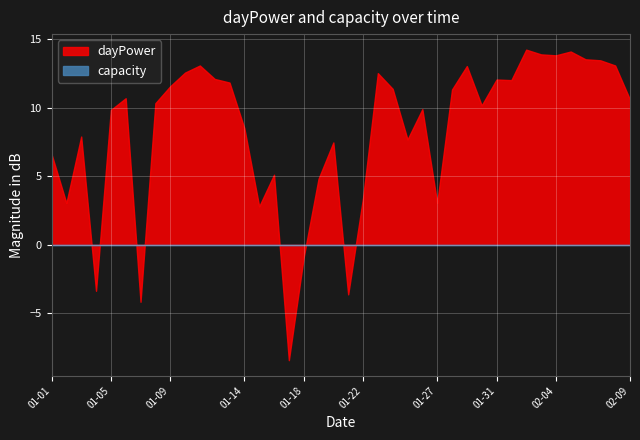

How many lines are shown in the chart?

2